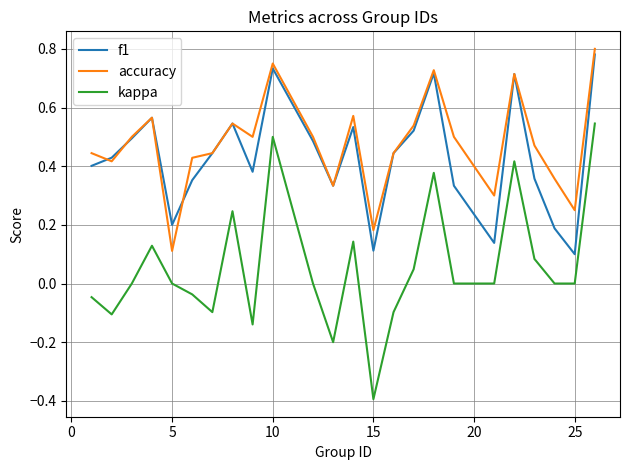

What are all the series names shown in the legend?

f1, accuracy, kappa